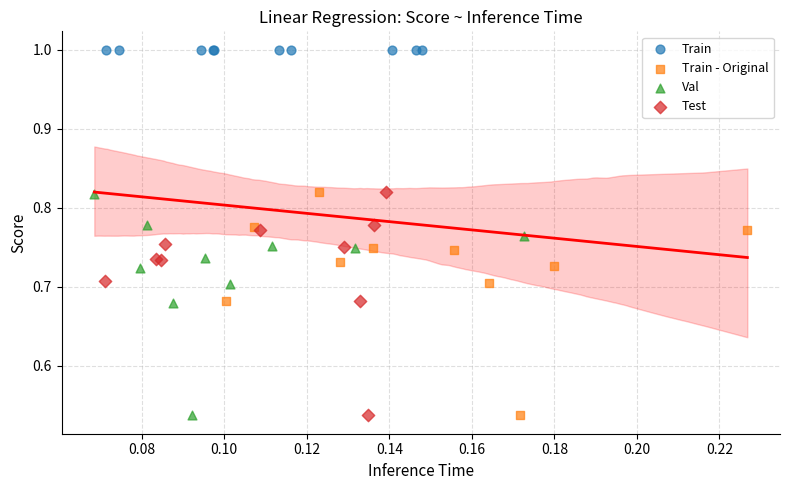

What are all the series names shown in the legend?

Train, Train - Original, Val, Test